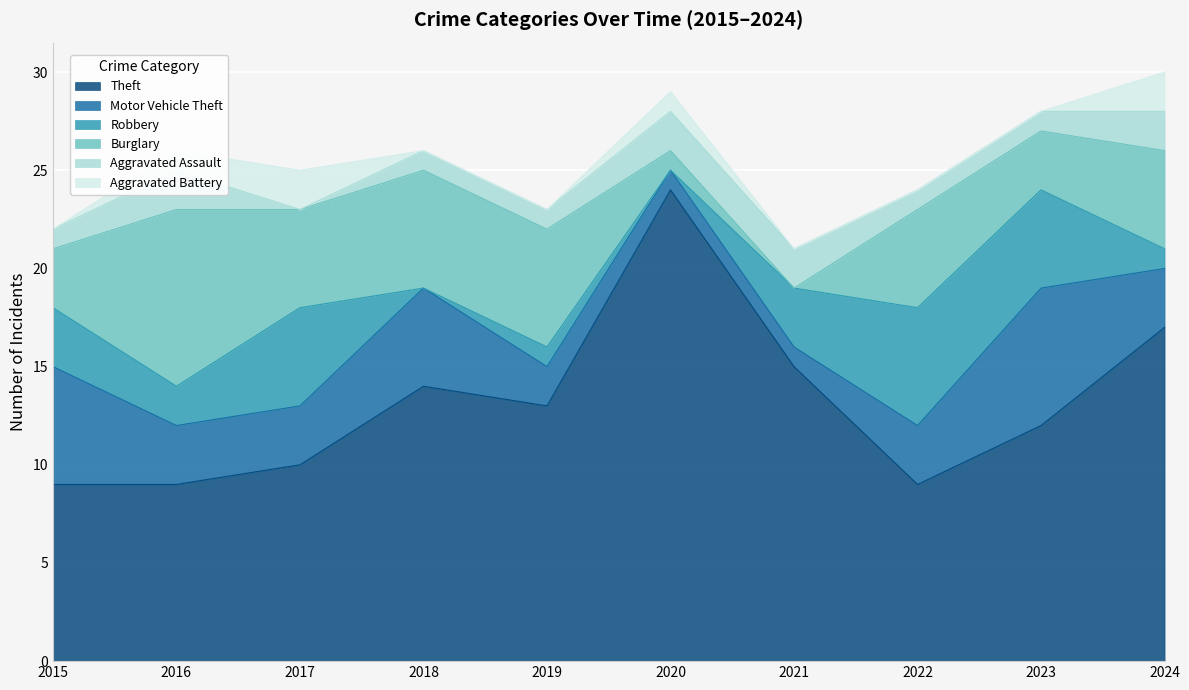

What is the sum of all Motor Vehicle Theft values?

34